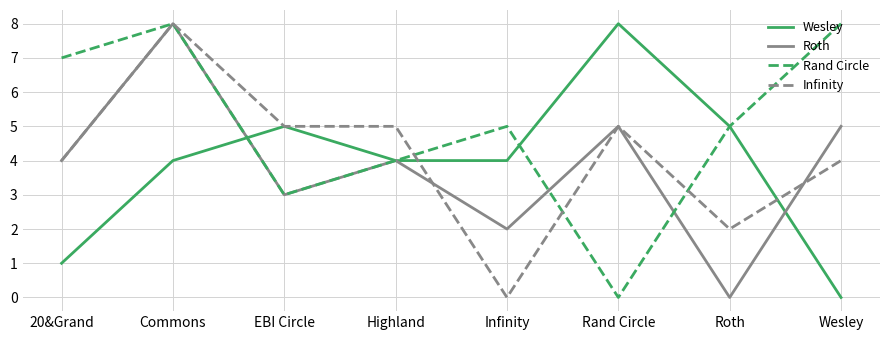

Read the Rand Circle value at EBI Circle.

3